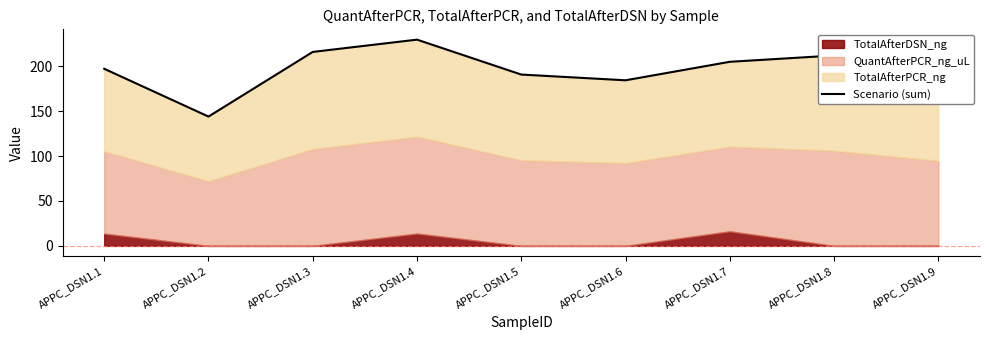

Where does the data first go above 197?

APPC_DSN1.1